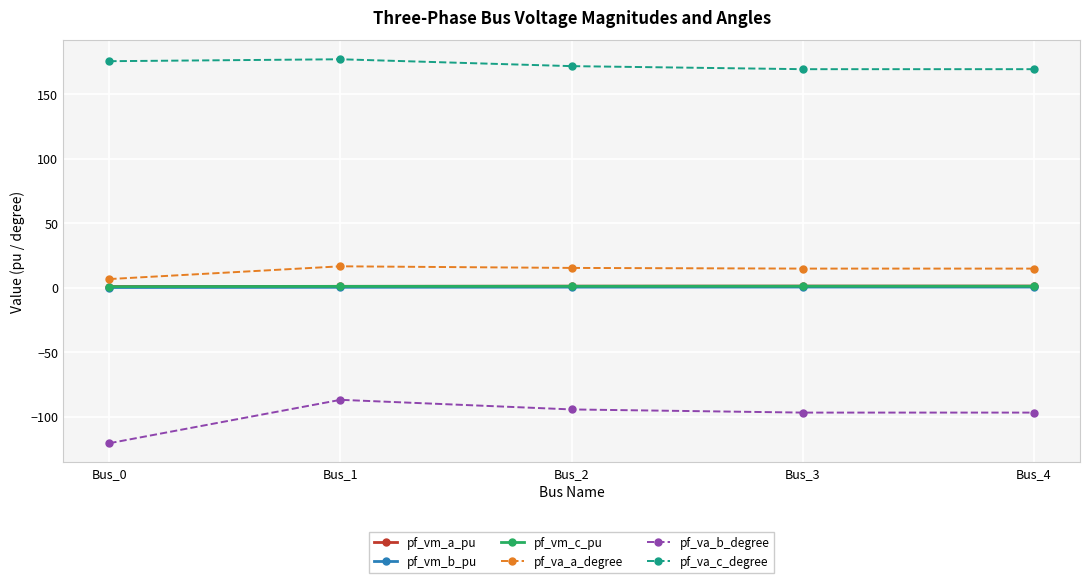

How many lines are shown in the chart?

6